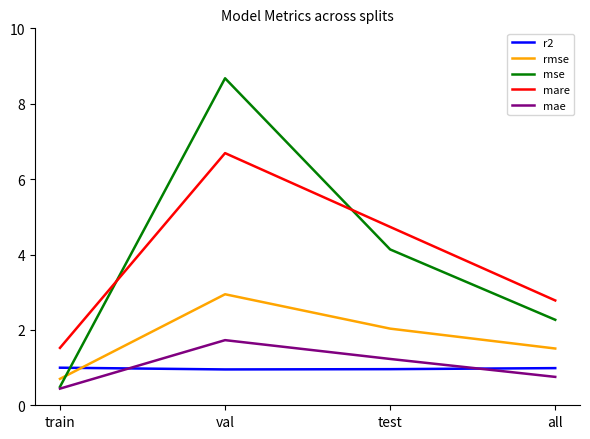

Does the chart have visible grid lines?

No